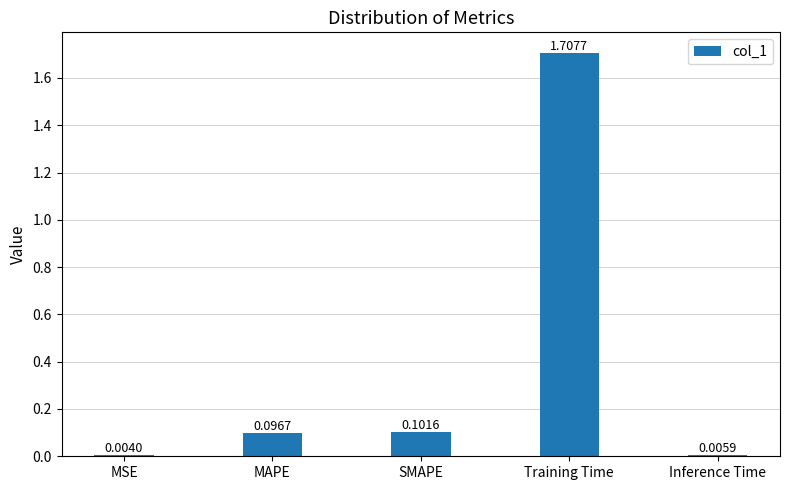

What is the sum of all values?

1.9